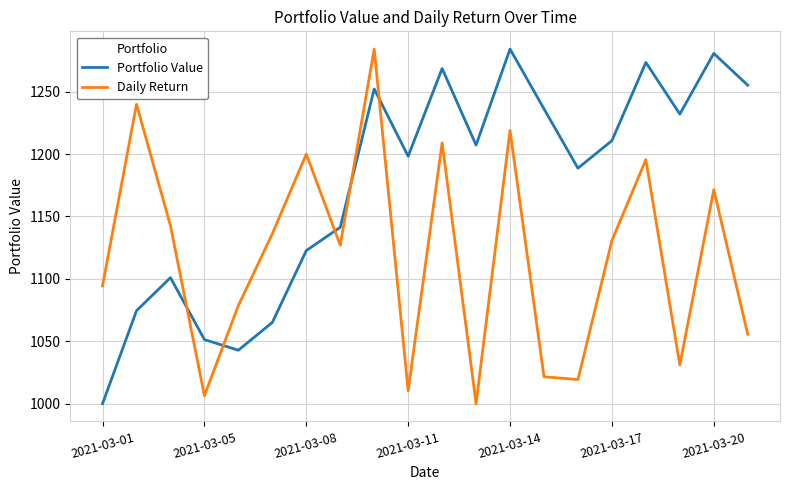

What is the difference between the maximum and minimum values in the Portfolio Value series?

284.1